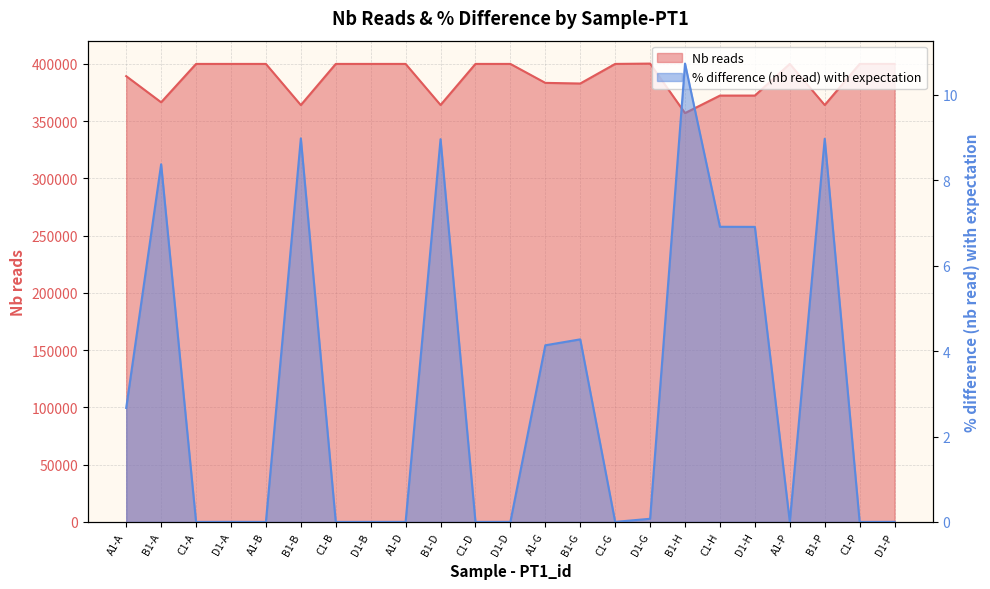

At which category does the chart reach its minimum across all series?

C1-A